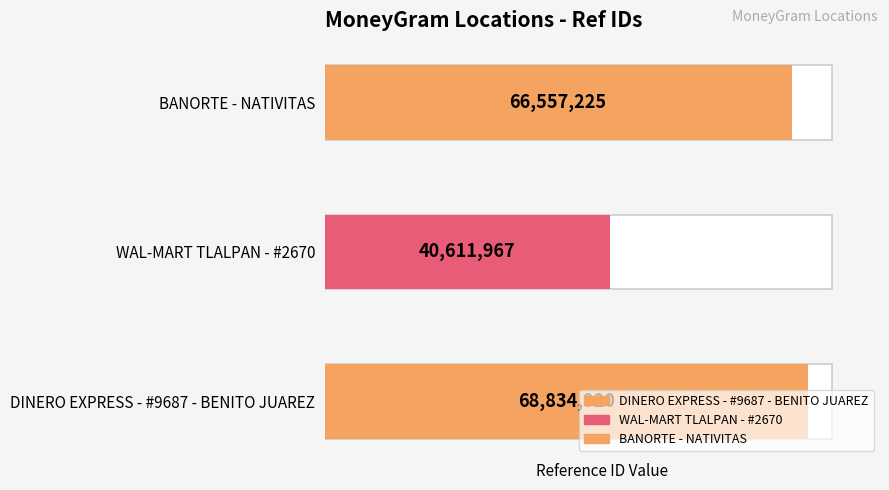

Rank the categories by value from highest to lowest.

DINERO EXPRESS - #9687 - BENITO JUAREZ, BANORTE - NATIVITAS, WAL-MART TLALPAN - #2670